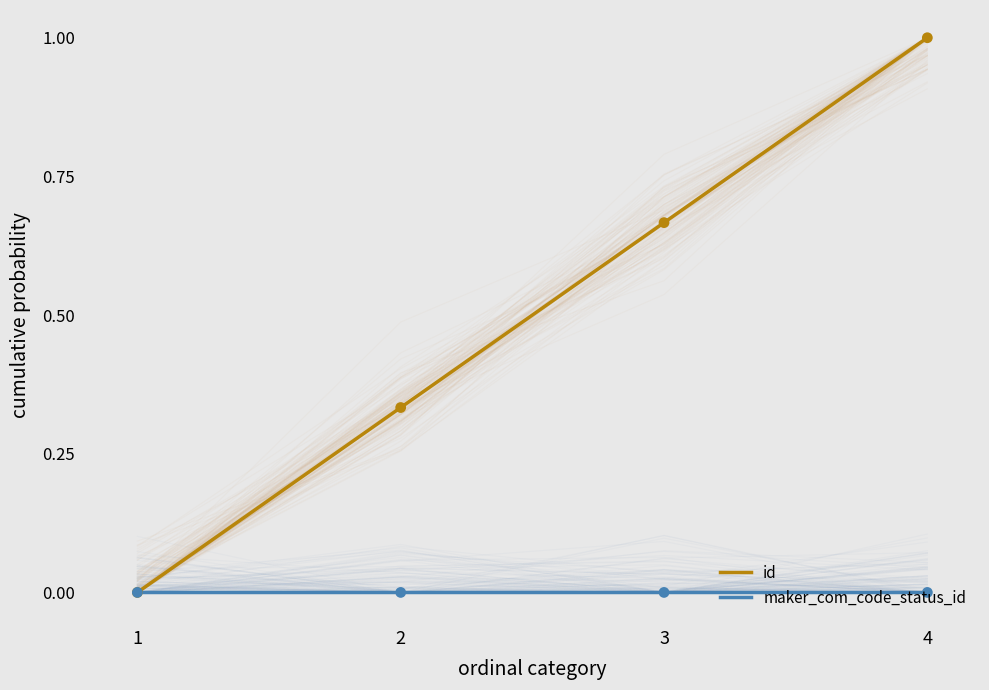

At which category is the sum across all series the highest?

4